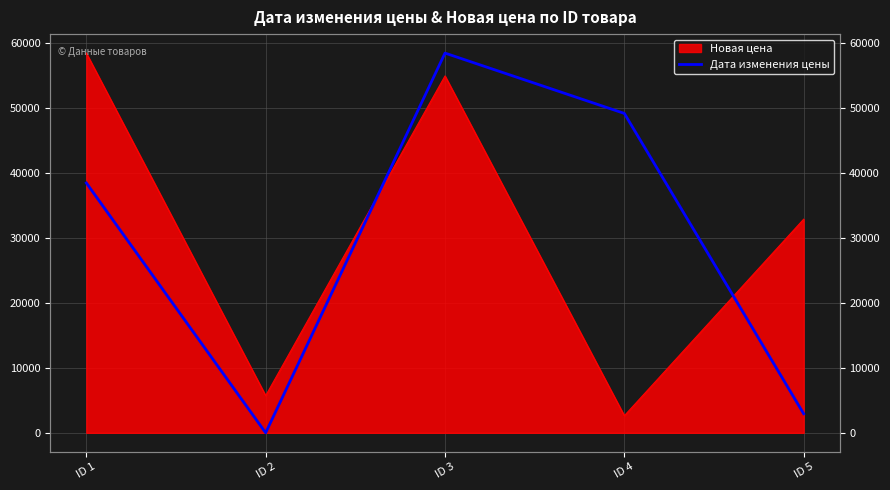

How many lines are shown in the chart?

1